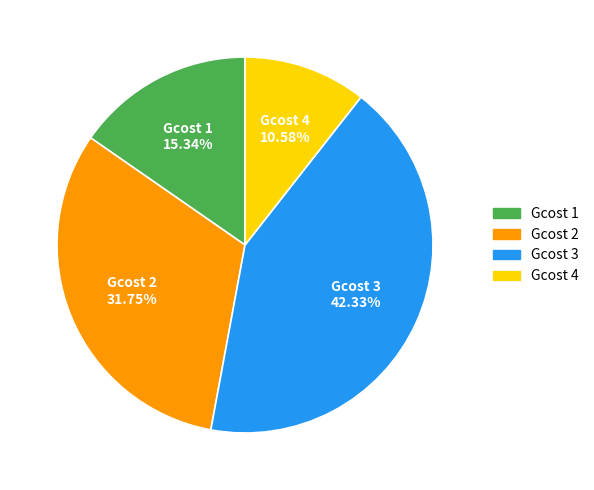

To the nearest percent, what is the difference between the largest and smallest slice percentages?

32%